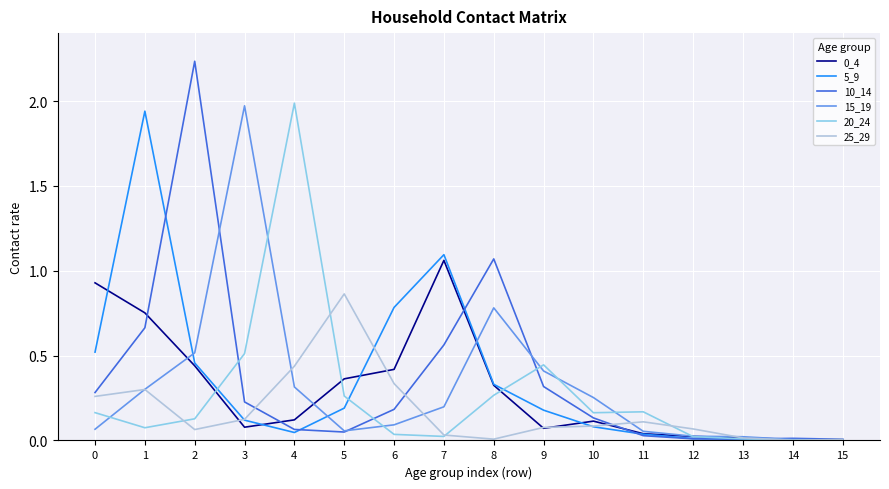

At which category does 5_9 reach its first local peak?

1